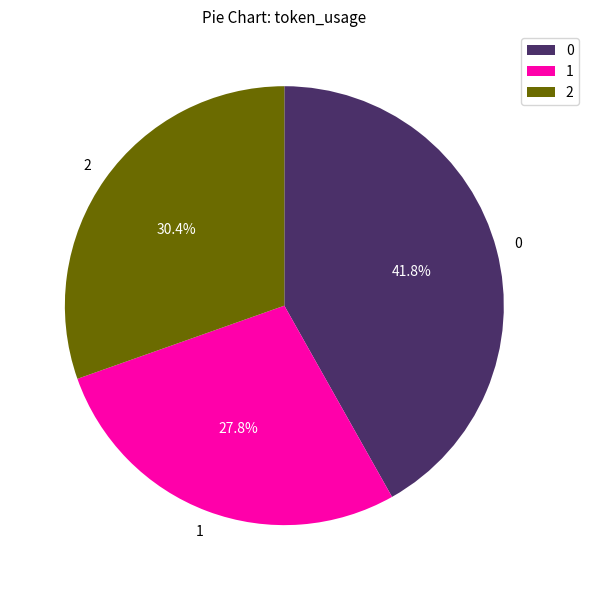

Count the number of slices in the pie.

3